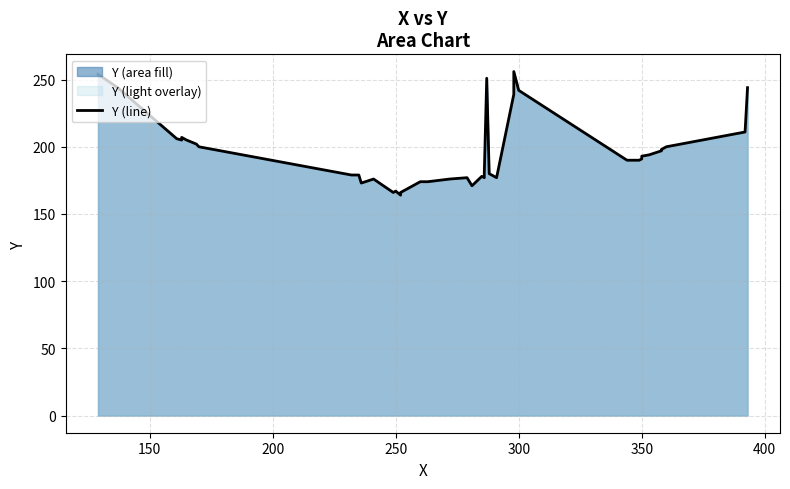

The chart shows a value of 354 at 24. True or false?

False